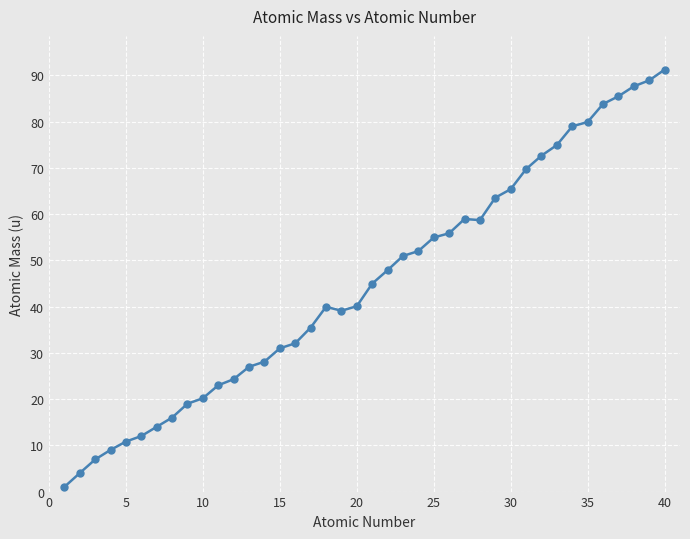

What is the greatest value displayed?

91.2